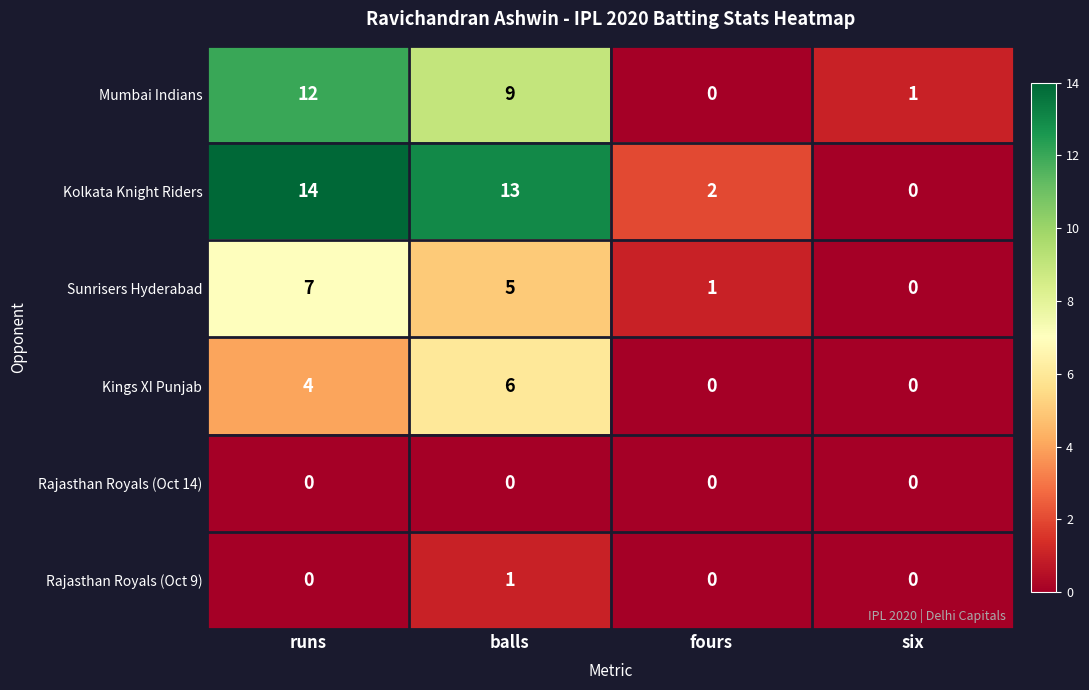

True or false: Sunrisers Hyderabad has a value of 4 at runs.

False